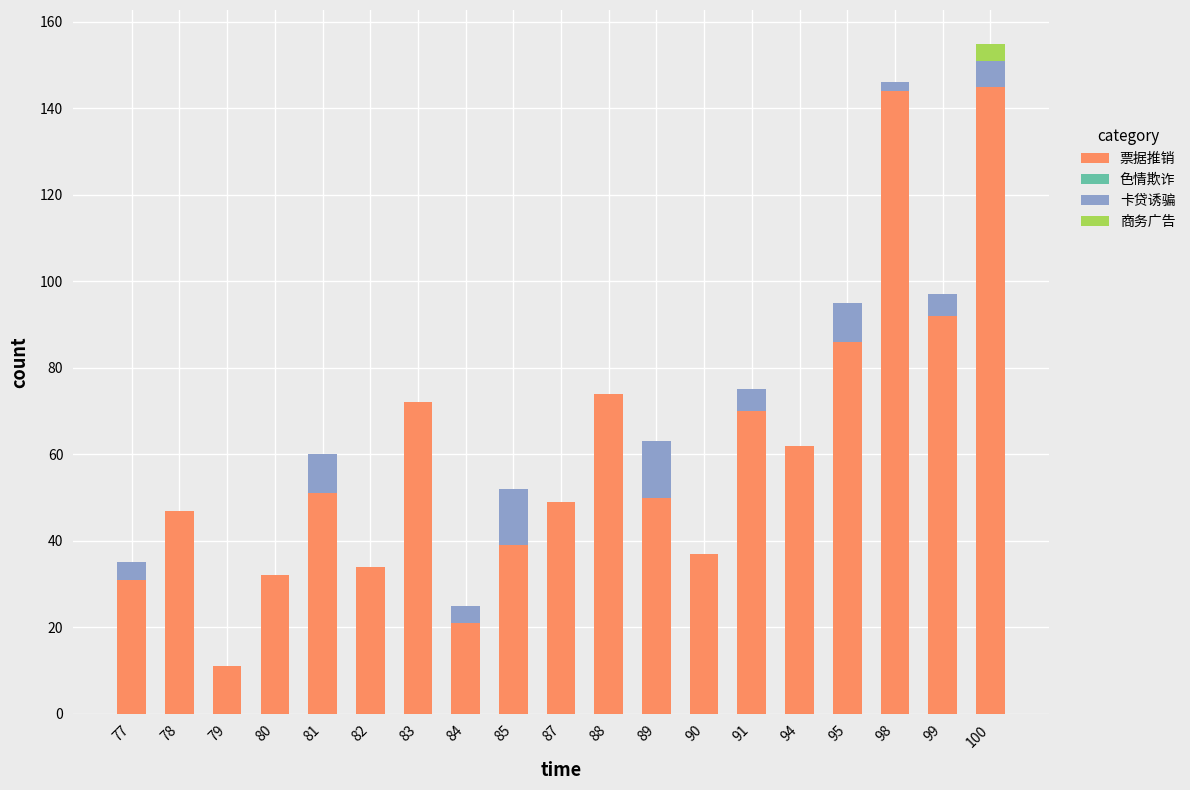

What is the total value across all series at 82?

34